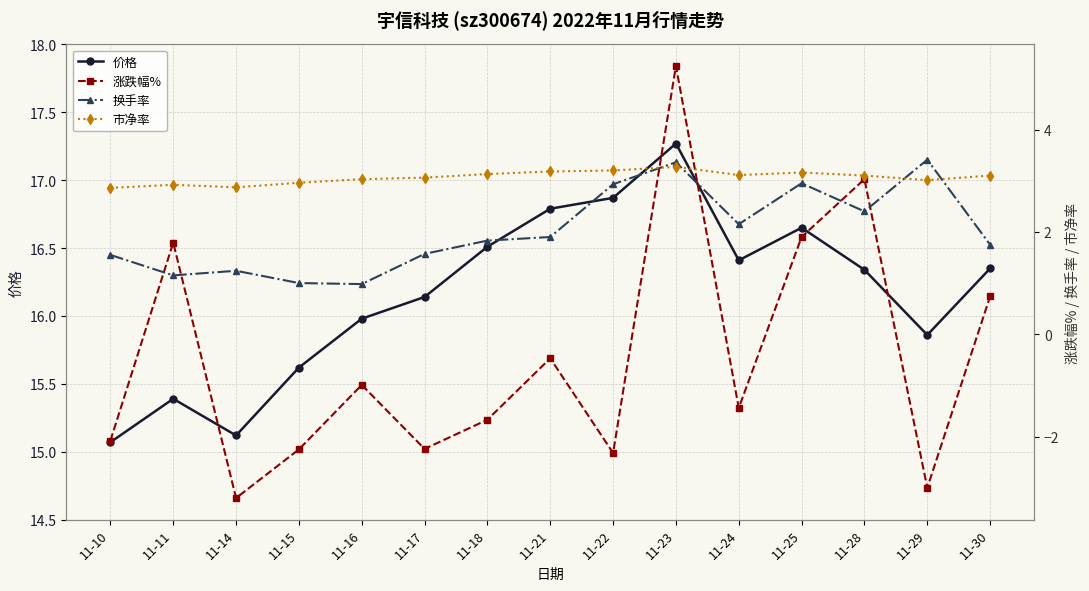

True or false: 市净率 and 换手率 cross at least once.

True